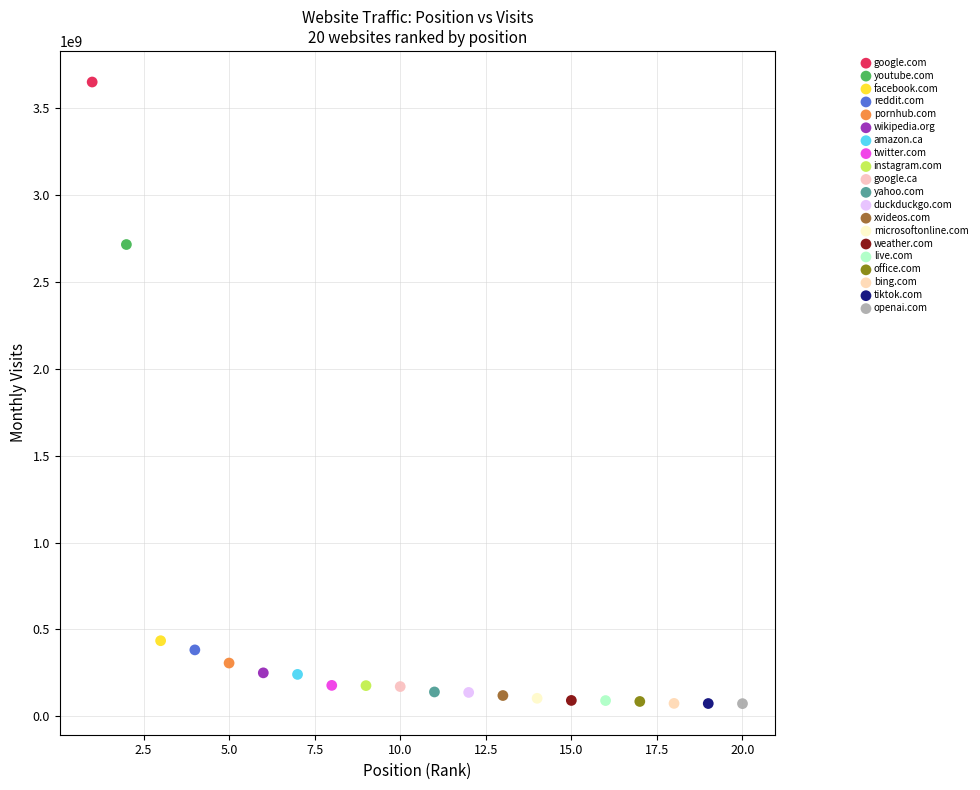

What are all the series names shown in the legend?

google.com, youtube.com, facebook.com, reddit.com, pornhub.com, wikipedia.org, amazon.ca, twitter.com, instagram.com, google.ca, yahoo.com, duckduckgo.com, xvideos.com, microsoftonline.com, weather.com, live.com, office.com, bing.com, tiktok.com, openai.com